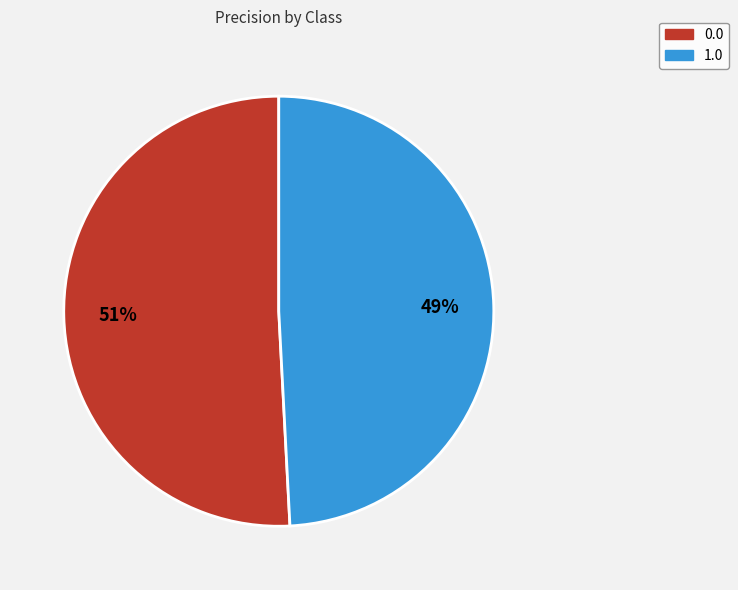

True or false: 1.0 accounts for 36% of the total.

False